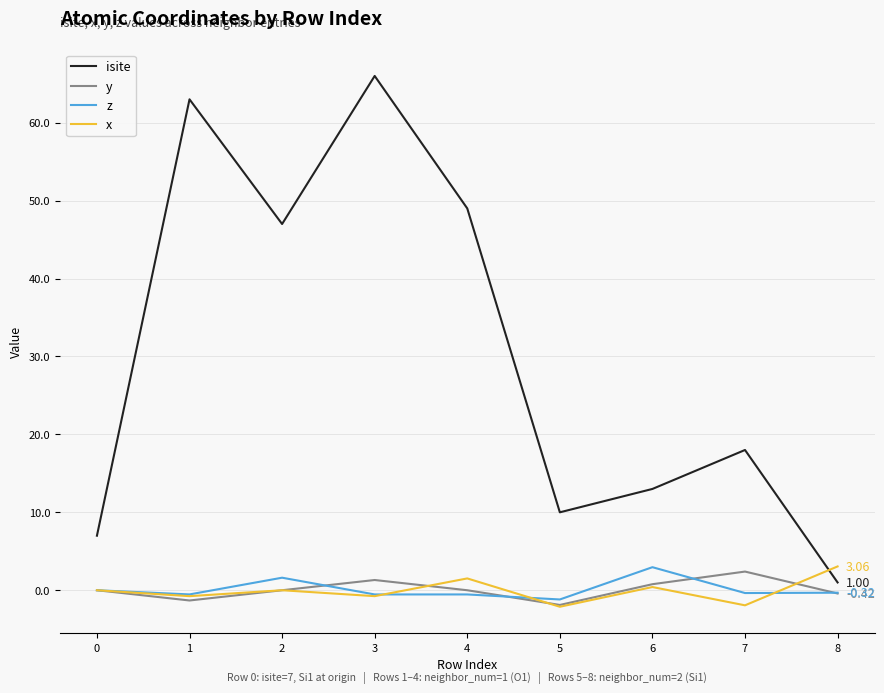

Which series has the largest total across all categories?

isite